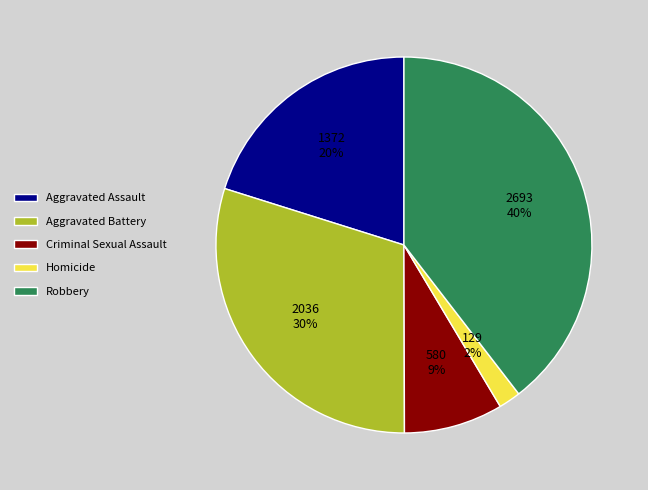

Is there any slice that represents more than half of the pie?

No